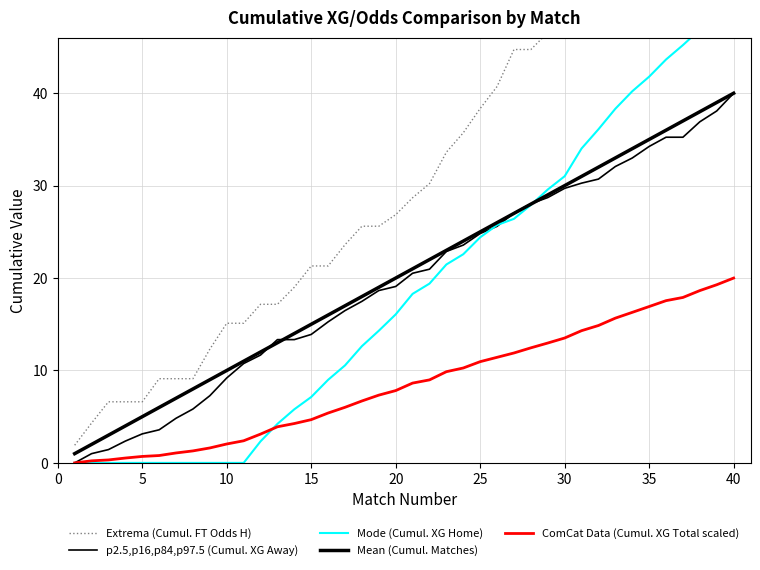

What is the difference between the maximum and second lowest values in the p2.5,p16,p84,p97.5 (Cumul. XG Away) series?

39.0